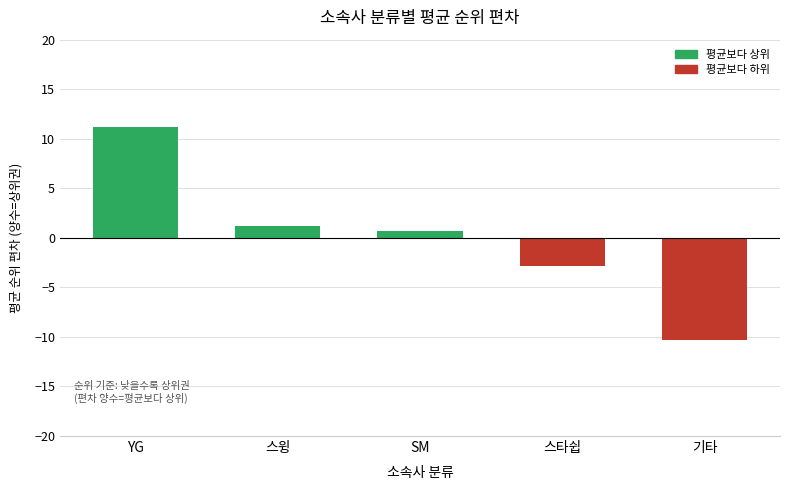

What is the label of the 5th bar from the right?

YG